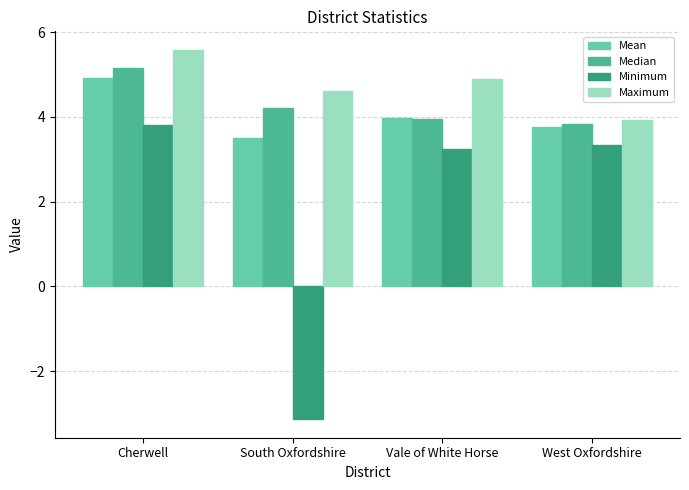

What is the difference between the Median values at South Oxfordshire and Vale of White Horse?

0.3